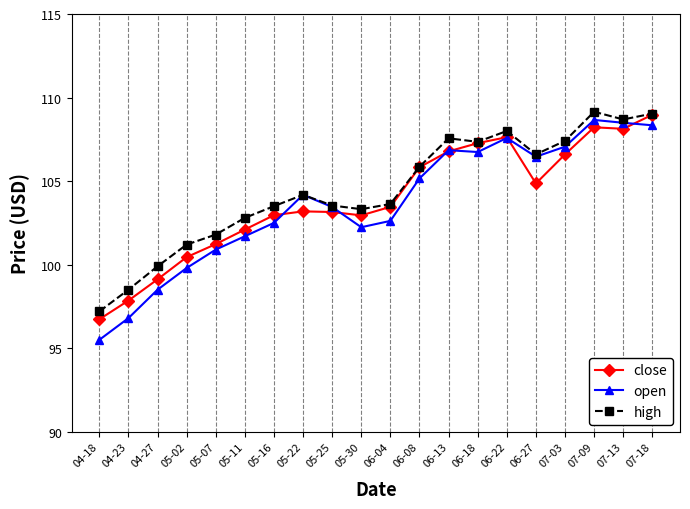

How many lines are shown in the chart?

3